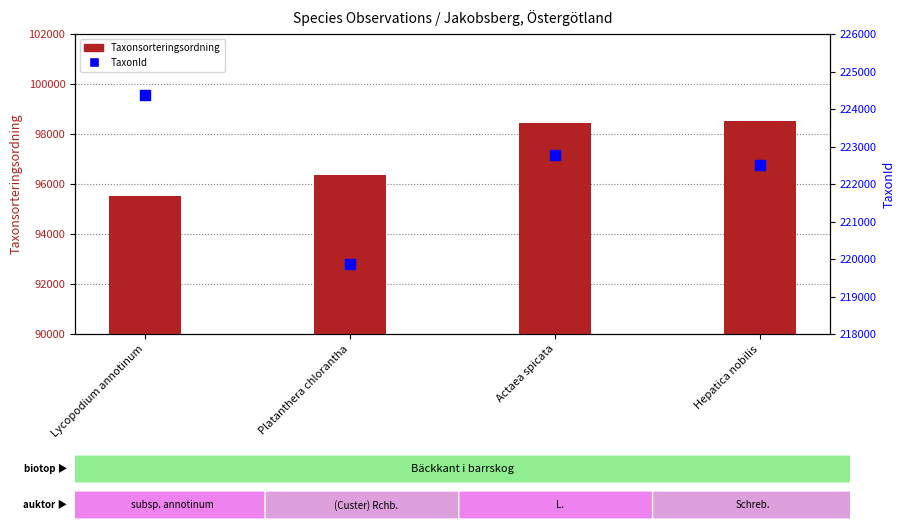

Which series has the widest spread of Y values?

TaxonId